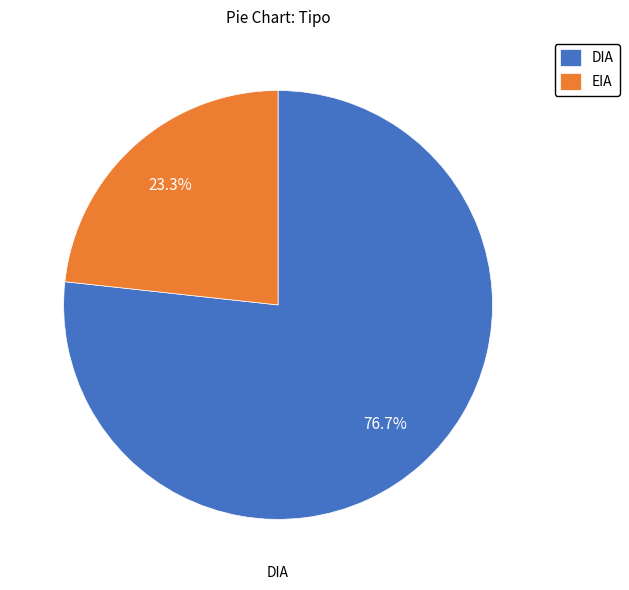

Combined, do DIA and EIA account for over 50%?

Yes